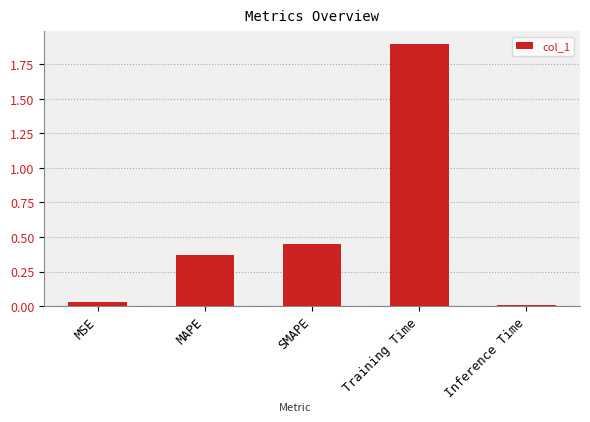

Which category has the highest value across all series?

Training Time